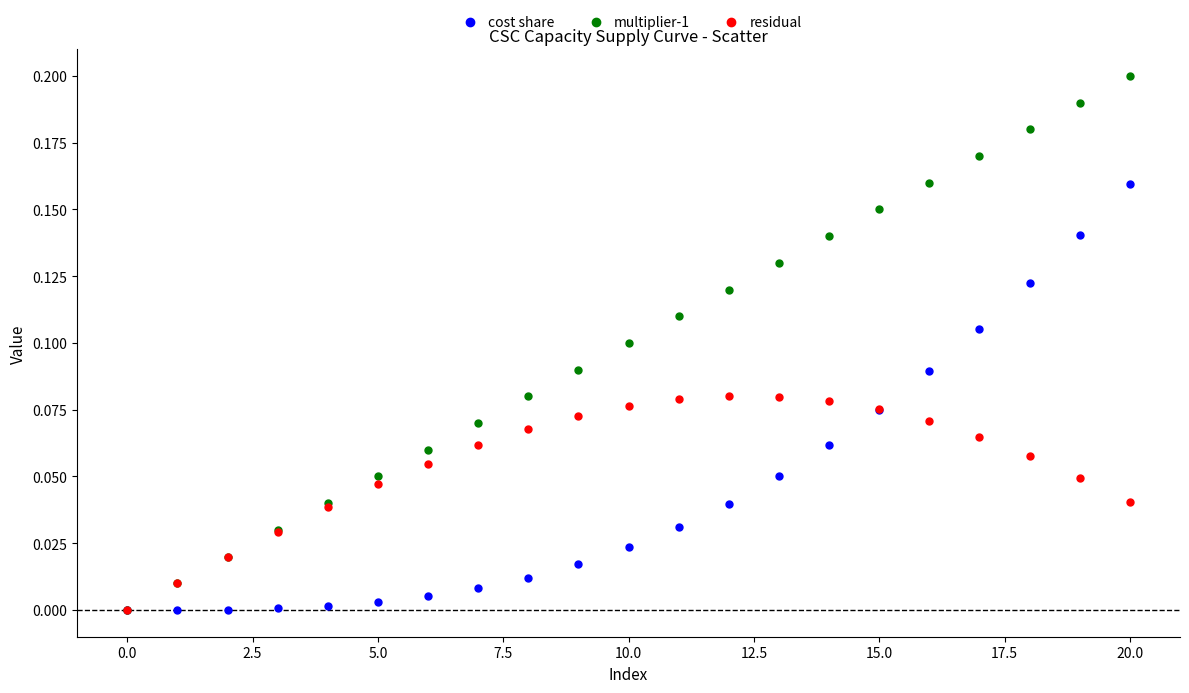

Which series reaches the maximum Y coordinate?

multiplier-1